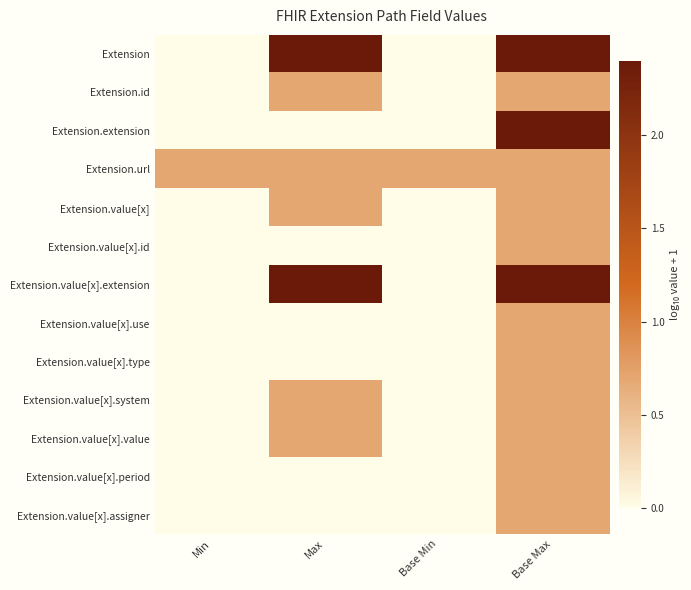

Between Min and Base Max, which is larger?

Base Max